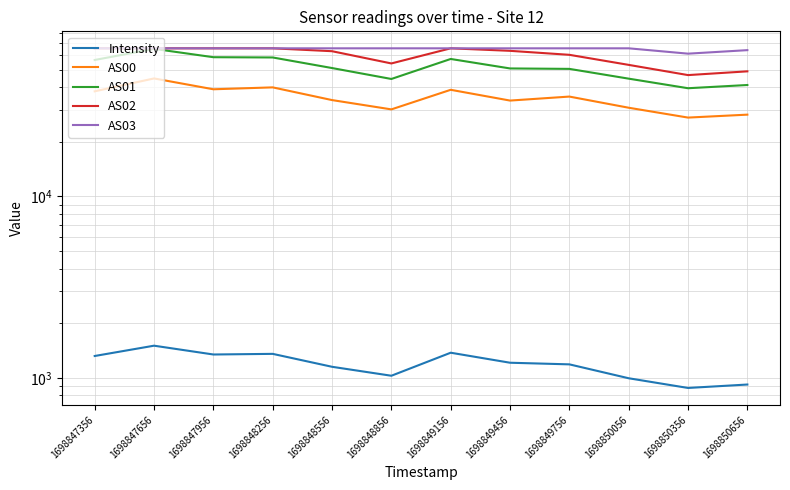

What is the approximate value of AS02 at 1698847656?

65535.0